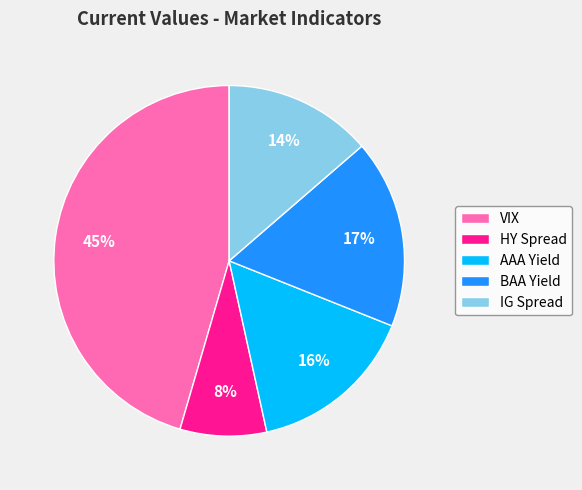

Is it true that BAA Yield is 17% of the pie?

True